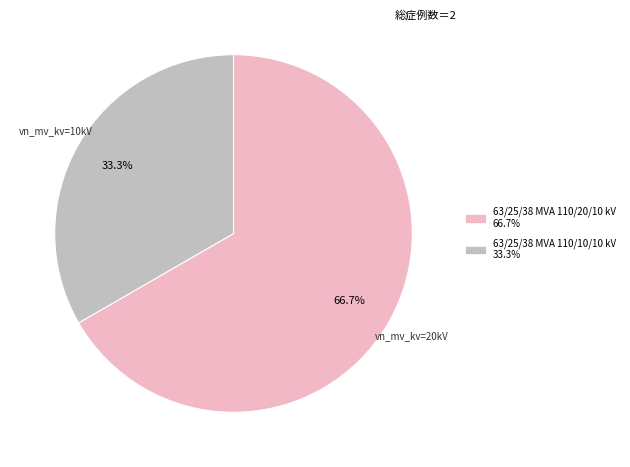

What is the ratio of the value at 63/25/38 MVA 110/20/10 kV to the value at 63/25/38 MVA 110/10/10 kV?

2.0